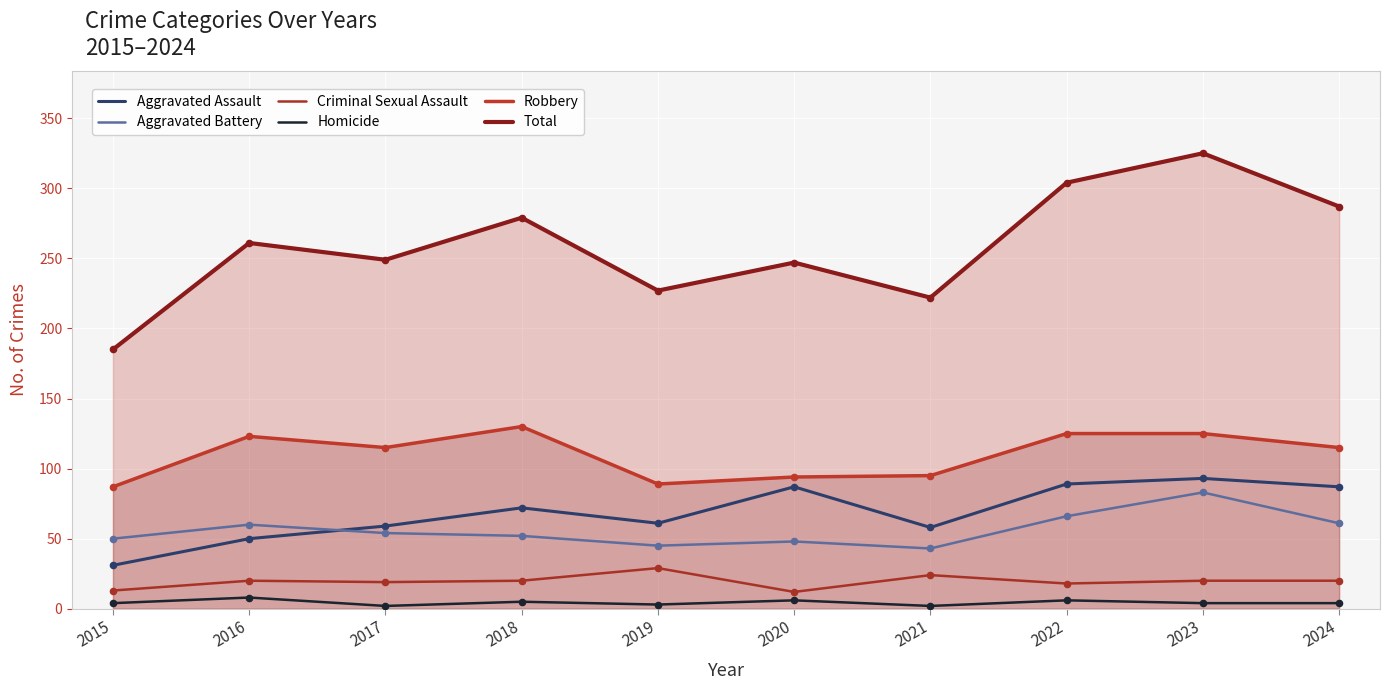

Is the value of Robbery at 2016 greater than the value of Criminal Sexual Assault at 2022?

Yes